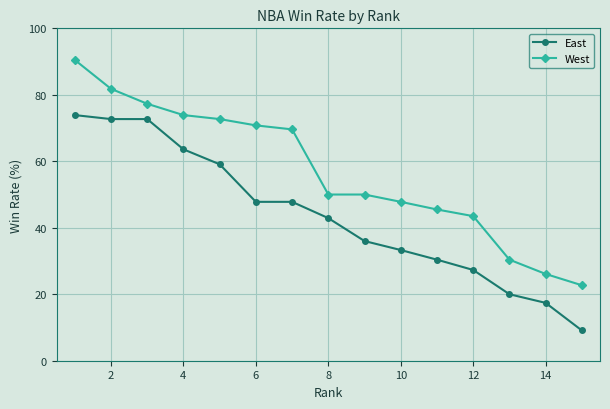

What is the value of the West point at the 6th from the left?

70.8